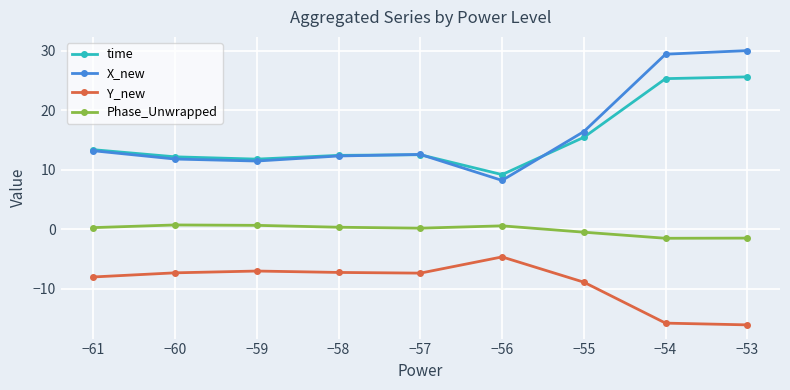

What is the value of the Y_new point at the 2nd from the left?

-7.3